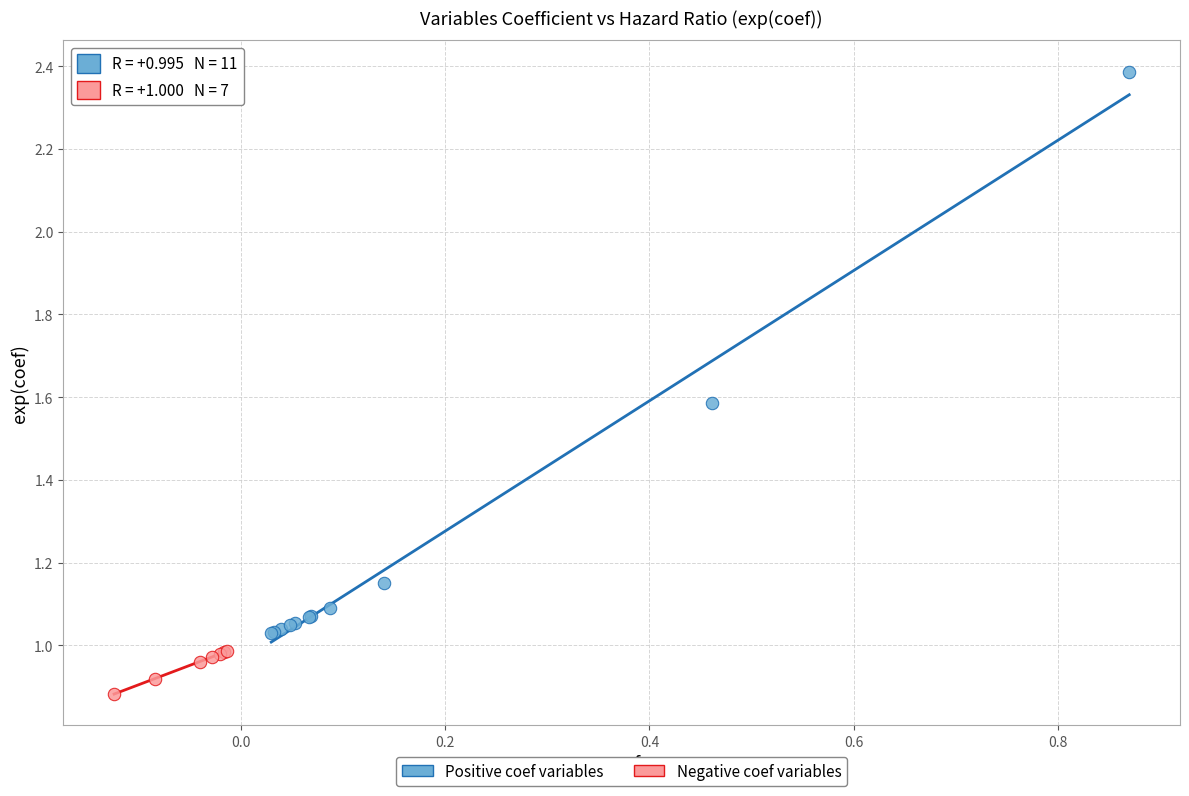

Which series contains the lowest Y value?

Negative coef variables